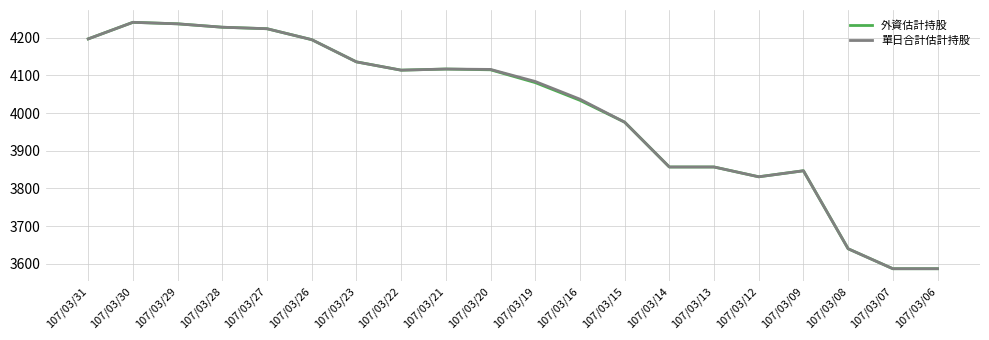

Between 107/03/23 and 107/03/16, which series saw the biggest shift?

外資估計持股